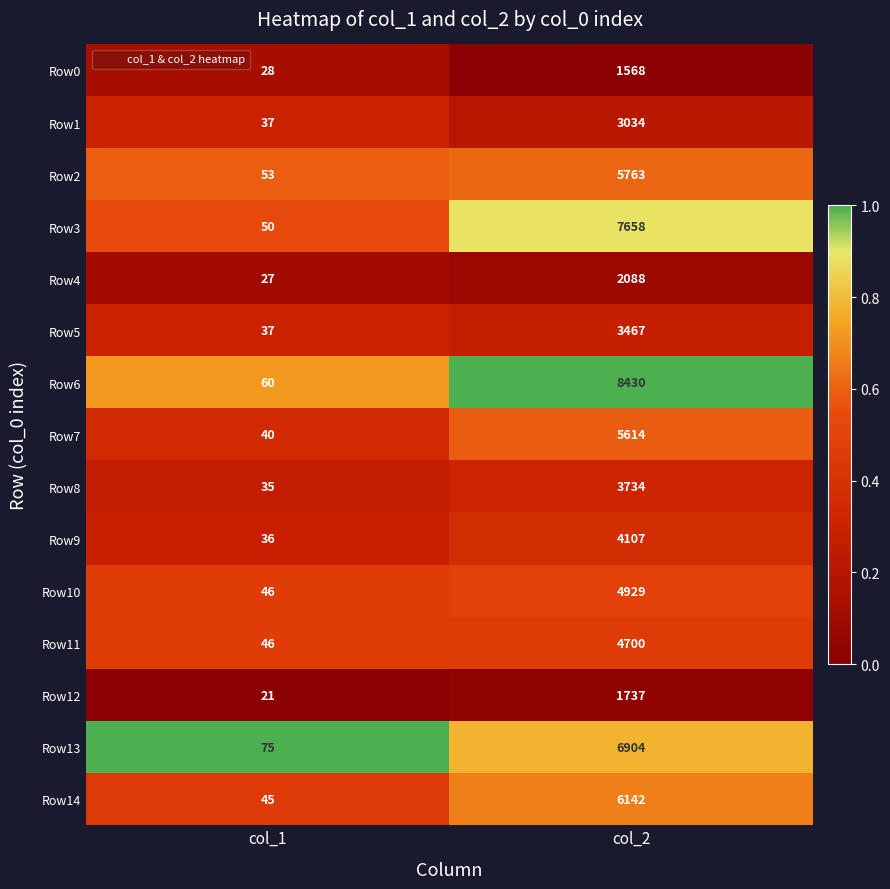

Which series has the largest range (max minus min)?

Row6